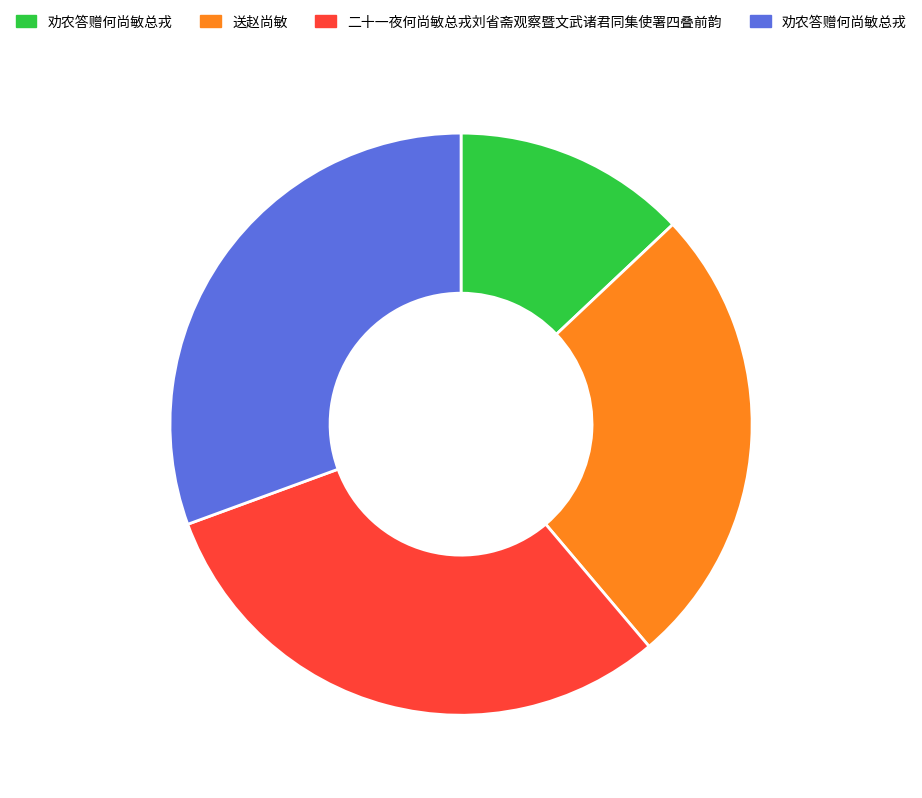

Is there any slice that represents more than half of the pie?

No